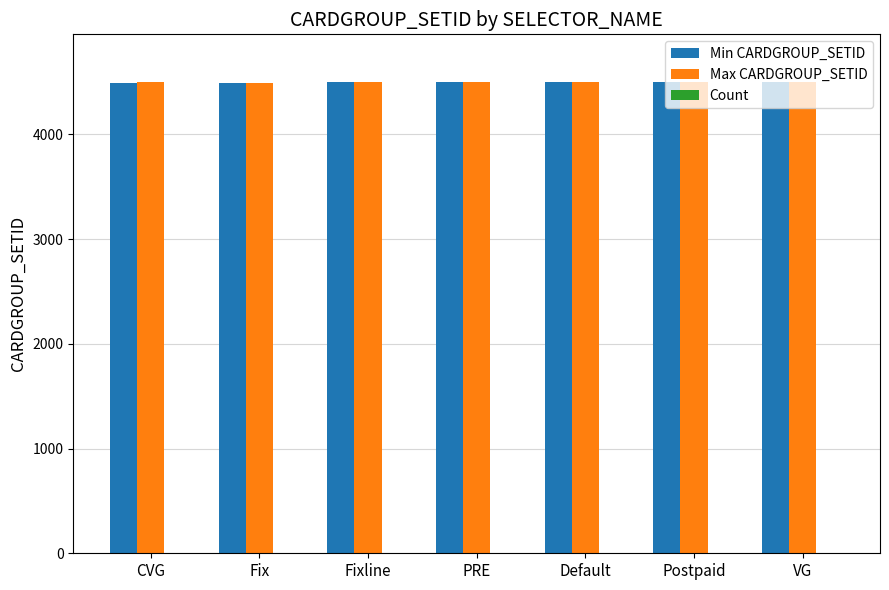

Is it true that Min CARDGROUP_SETID equals 1577 at CVG?

False